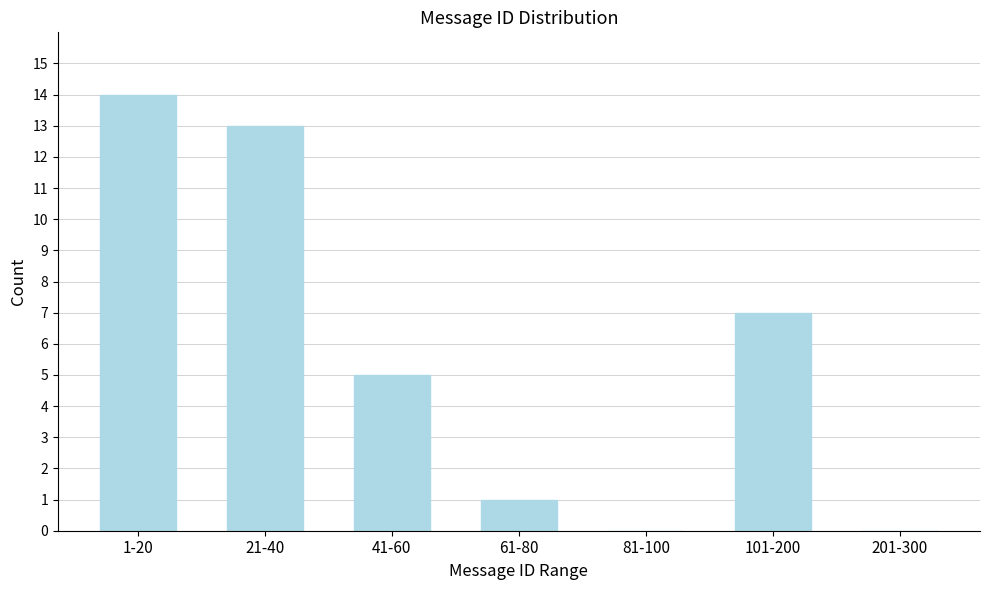

Reading left to right, transcribe all the data shown in this chart.

1-20=14	21-40=13	41-60=5	61-80=1	81-100=0	101-200=7	201-300=0